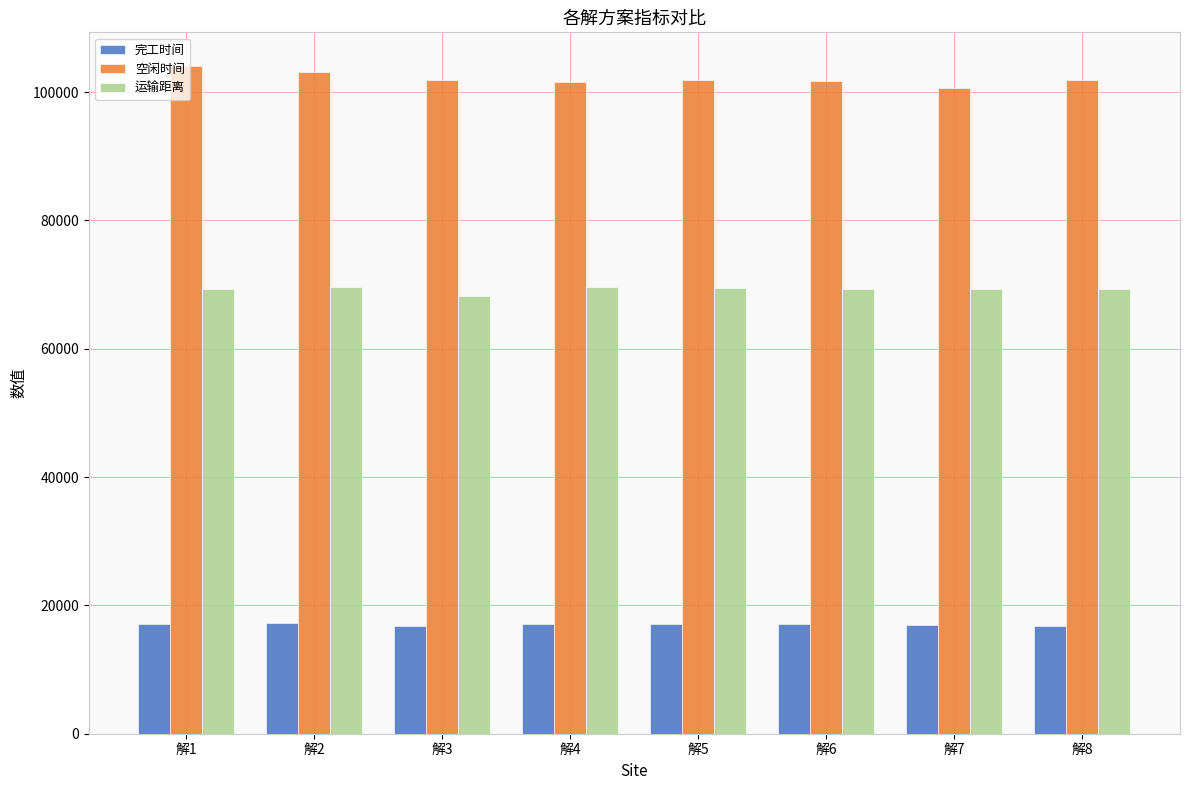

What is the maximum value for 空闲时间?

104109.7